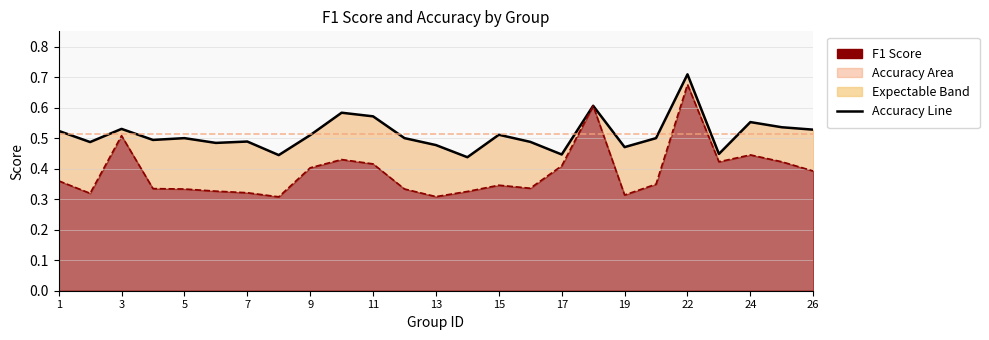

Is it true that accuracy line equals 0.8 at 9?

False